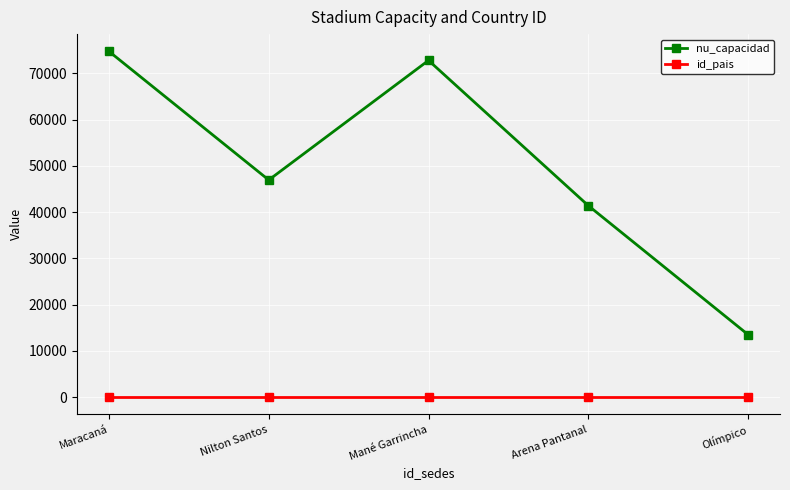

Which series has the widest spread of values?

nu_capacidad